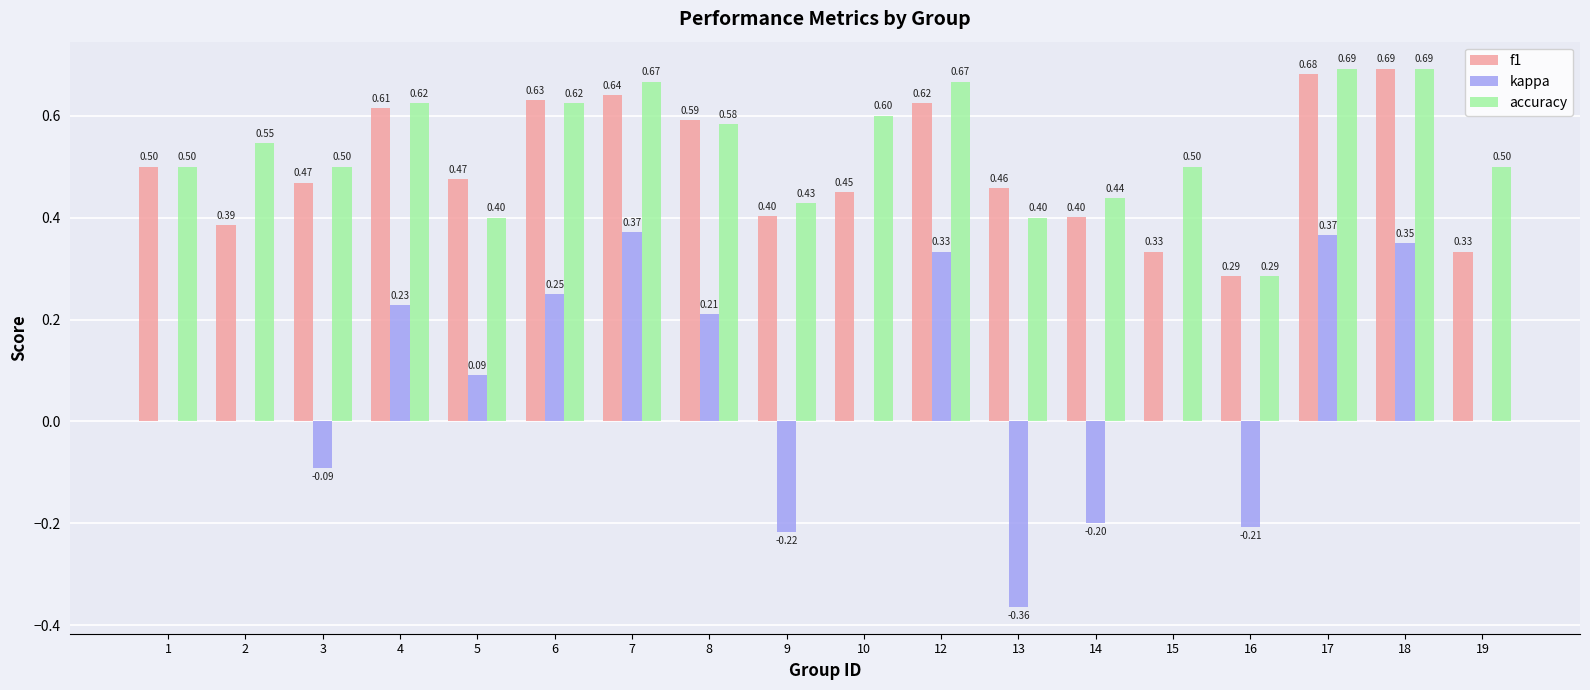

Is it true that kappa equals -0.2 at 9?

True